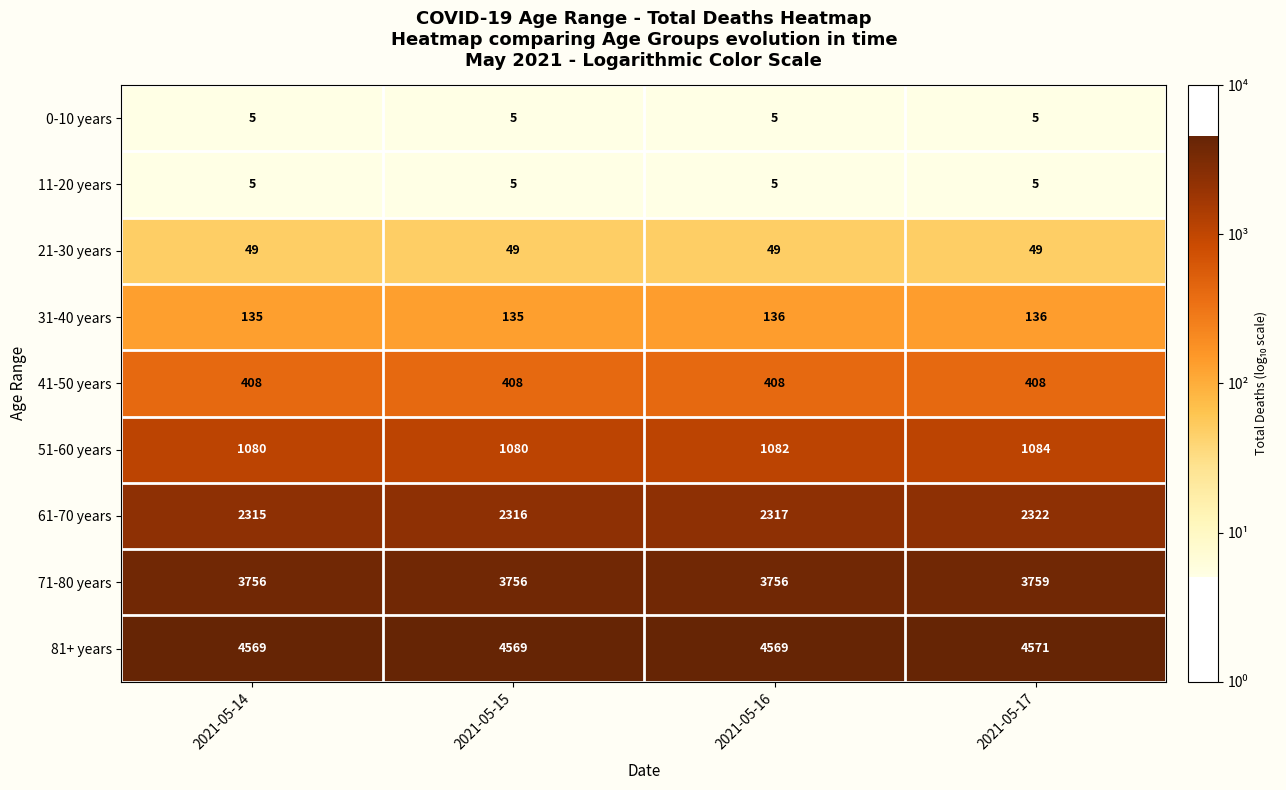

Rank the categories by 61-70 years value from highest to lowest.

2021-05-17, 2021-05-16, 2021-05-15, 2021-05-14